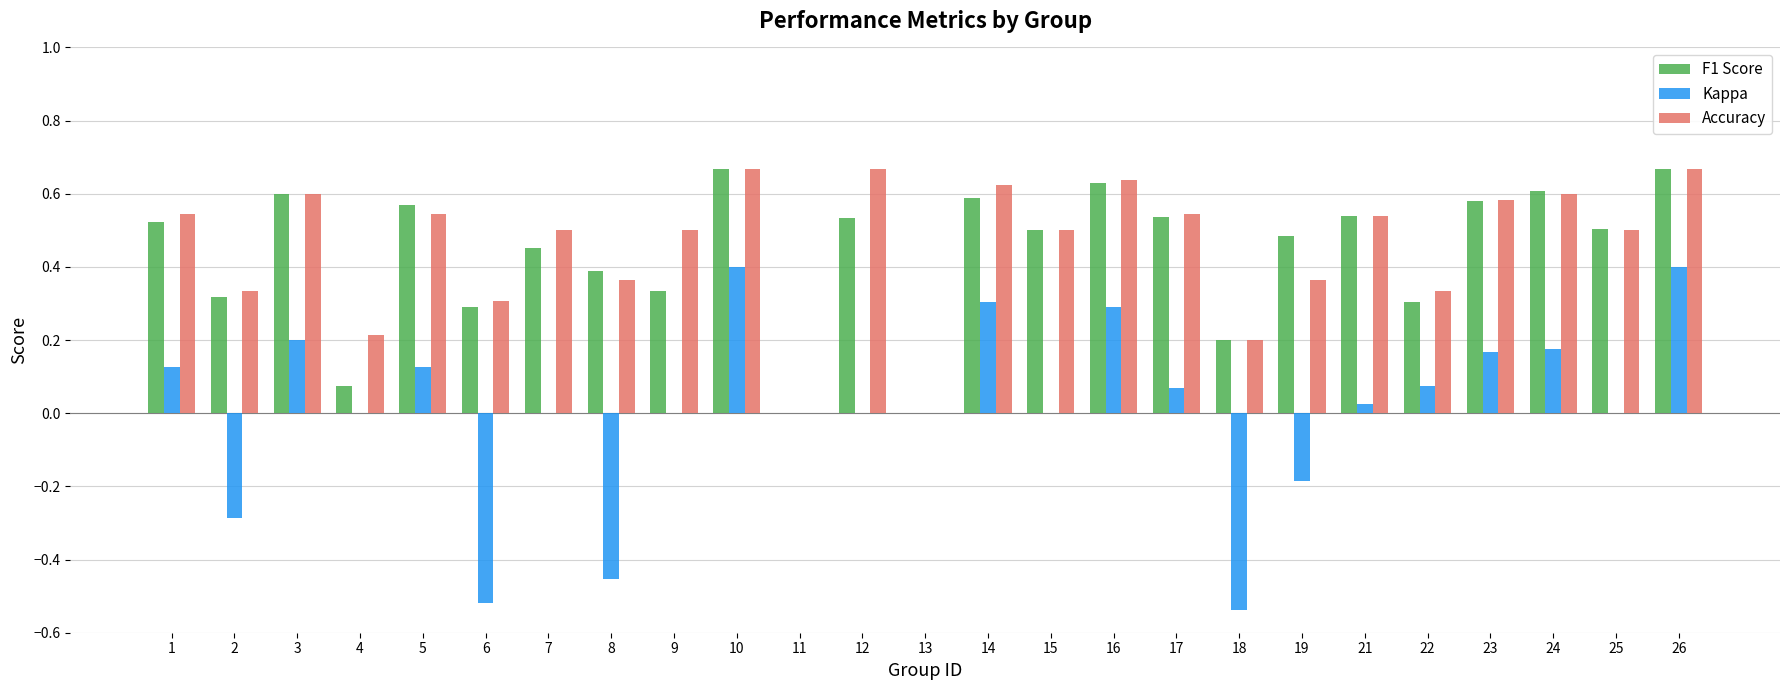

What is the sum of all Accuracy values?

11.3